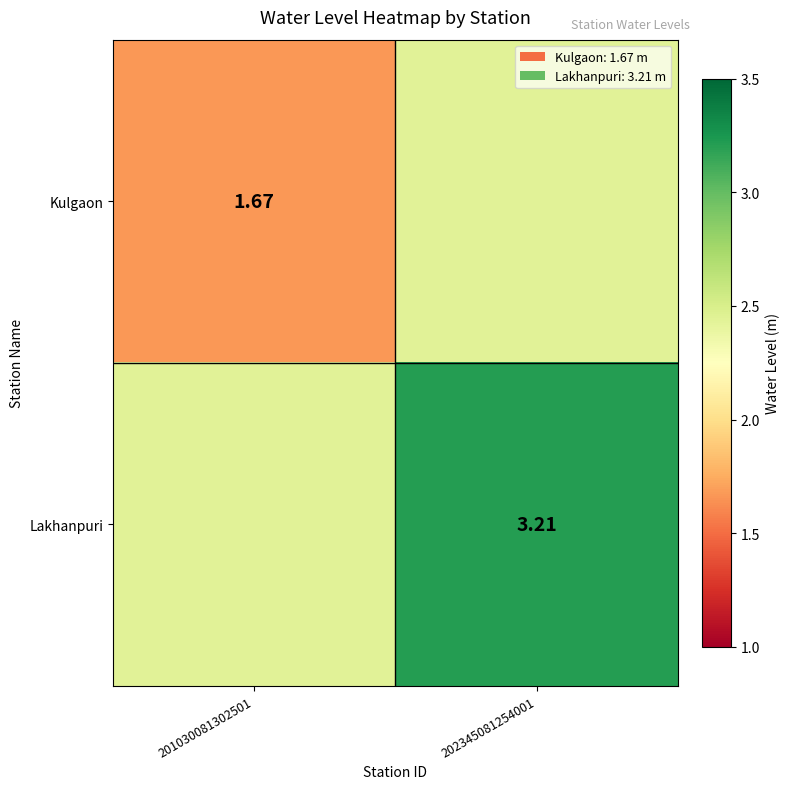

Is the value of Kulgaon at 201030081302501 greater than the value of Lakhanpuri at 202345081254001?

No